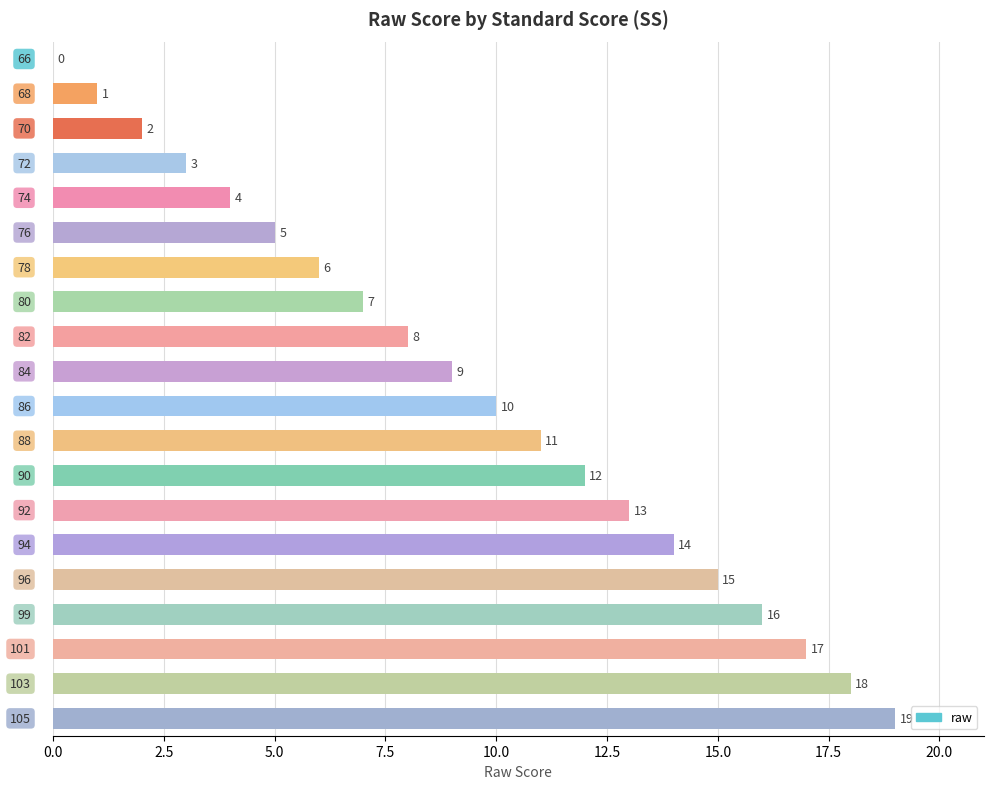

What is the greatest value displayed?

19